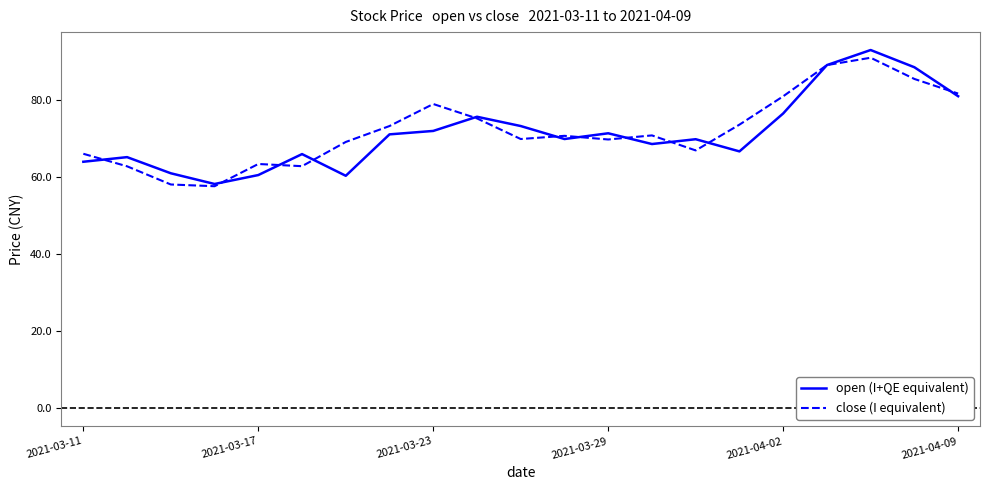

What is the minimum value for open (I+QE equivalent)?

58.2